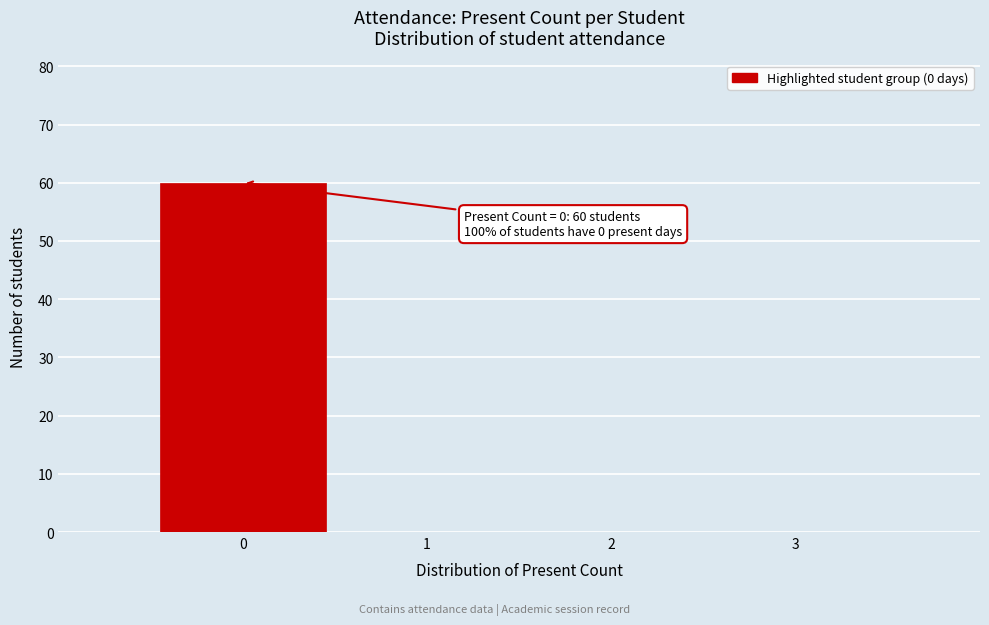

Which range on the x-axis has the tallest bar?

-0.5 to 0.5